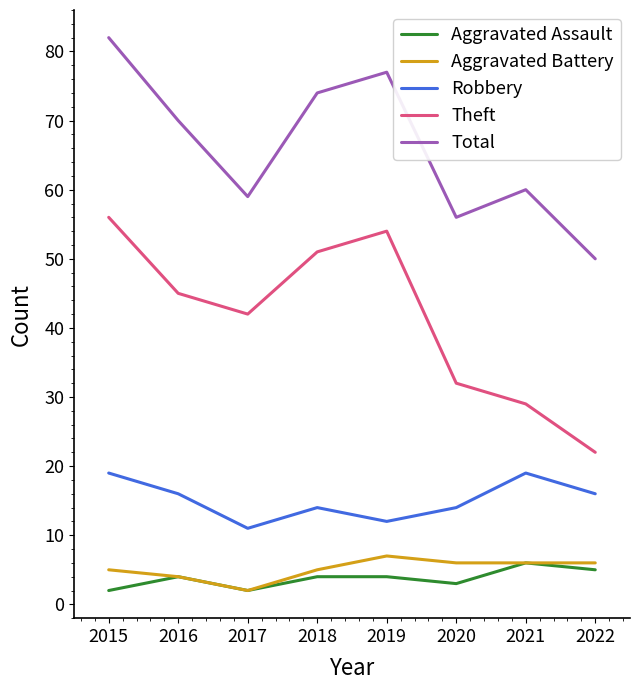

Reading right to left, transcribe all the data shown in this chart.

Aggravated Assault: 5	6	3	4	4	2	4	2
Aggravated Battery: 6	6	6	7	5	2	4	5
Robbery: 16	19	14	12	14	11	16	19
Theft: 22	29	32	54	51	42	45	56
Total: 50	60	56	77	74	59	70	82